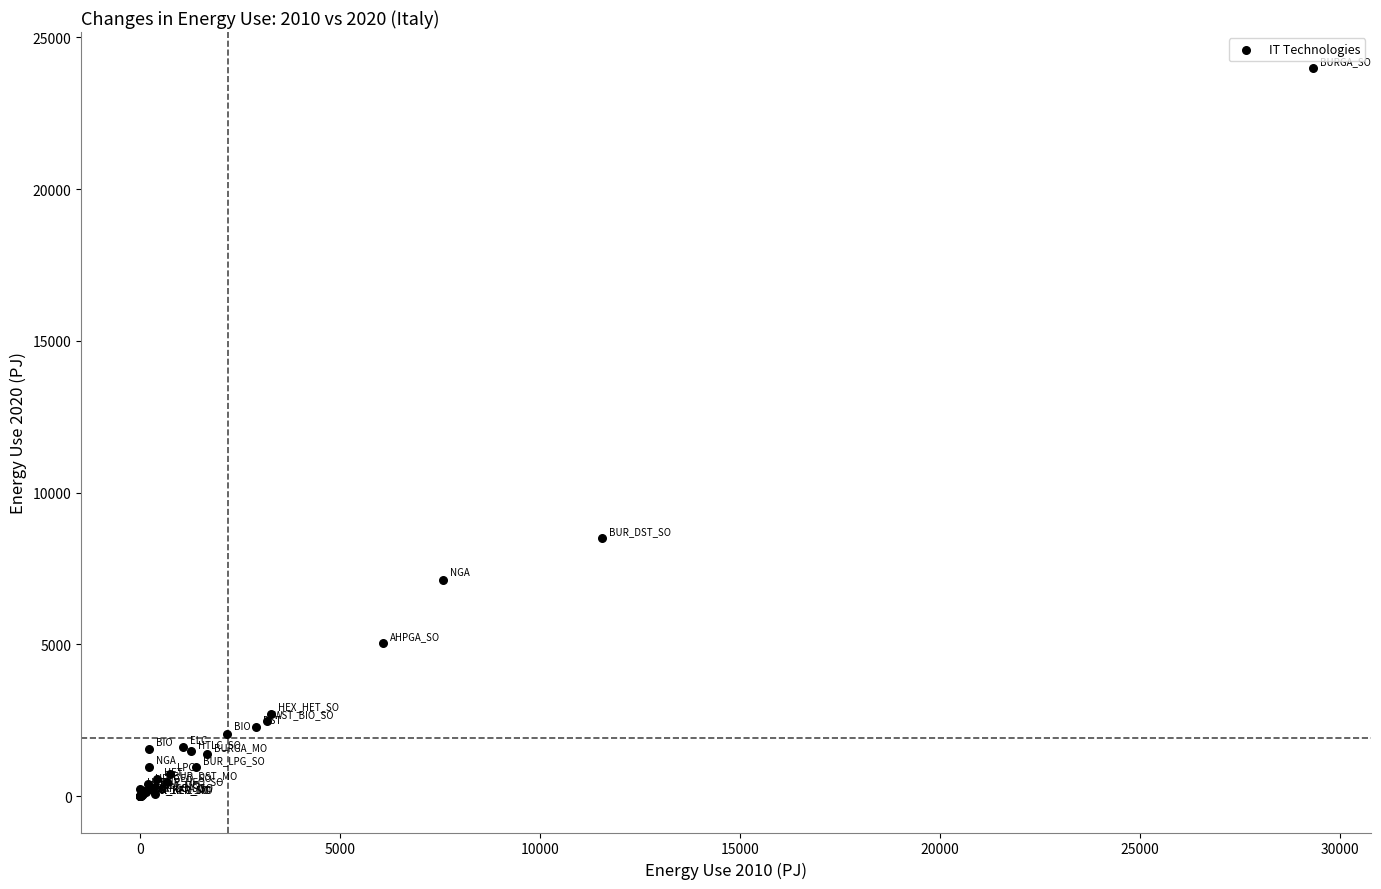

What Y value in the scatter plot is closest to 11990?

8494.4